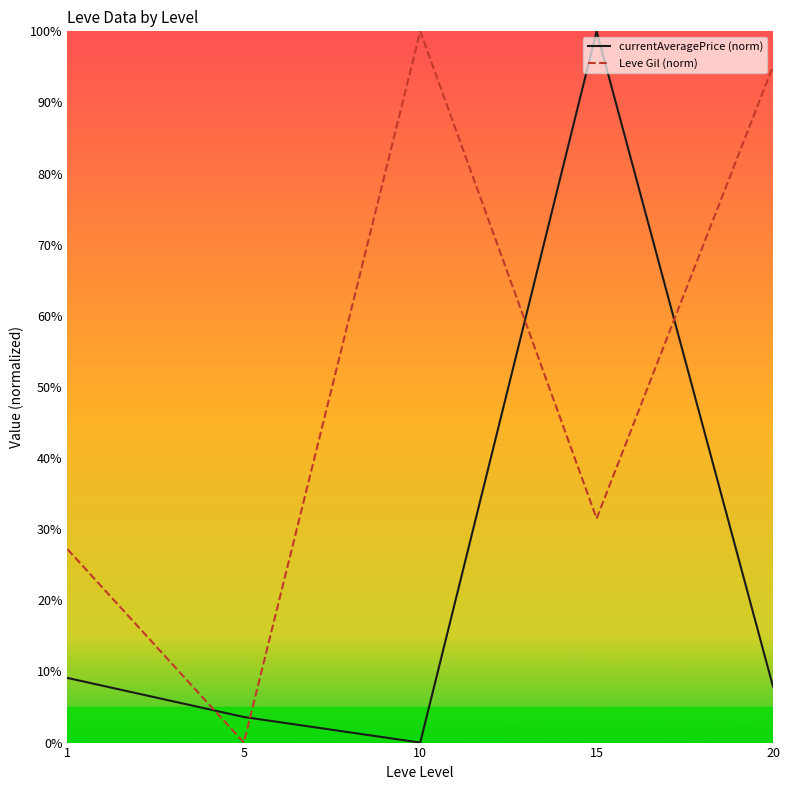

What is the sum of all currentAveragePrice (norm) values?

120.6